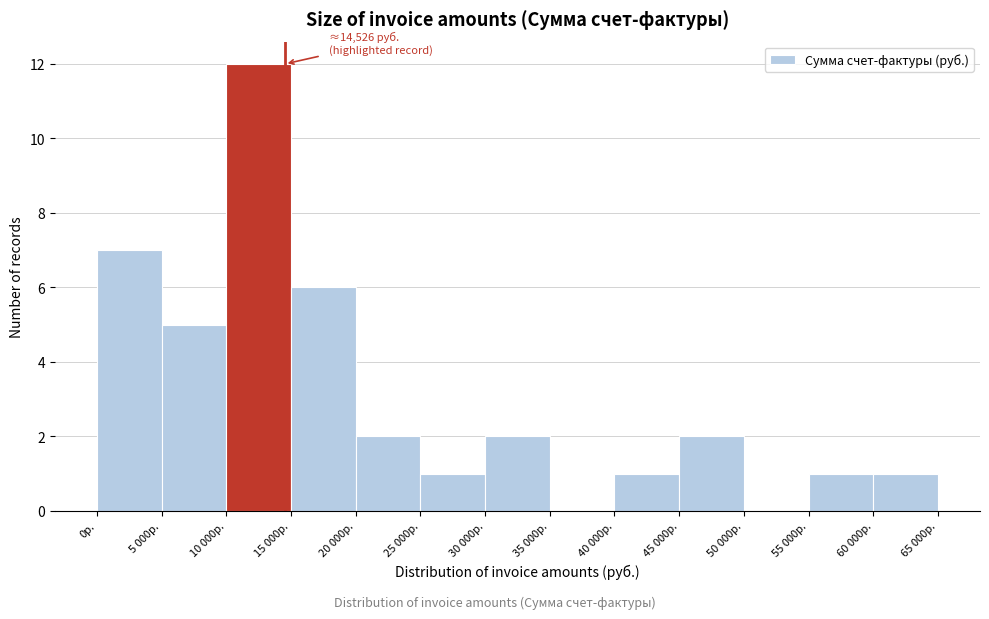

Reading left to right, extract all data points from this chart.

0р.=7	5 000р.=5	10 000р.=12	15 000р.=6	20 000р.=2	25 000р.=1	30 000р.=2	35 000р.=0	40 000р.=1	45 000р.=2	50 000р.=0	55 000р.=1	60 000р.=1